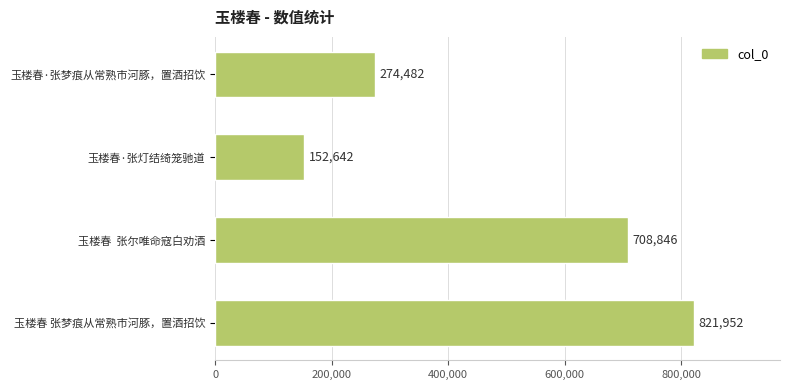

What is the smallest value displayed?

152642